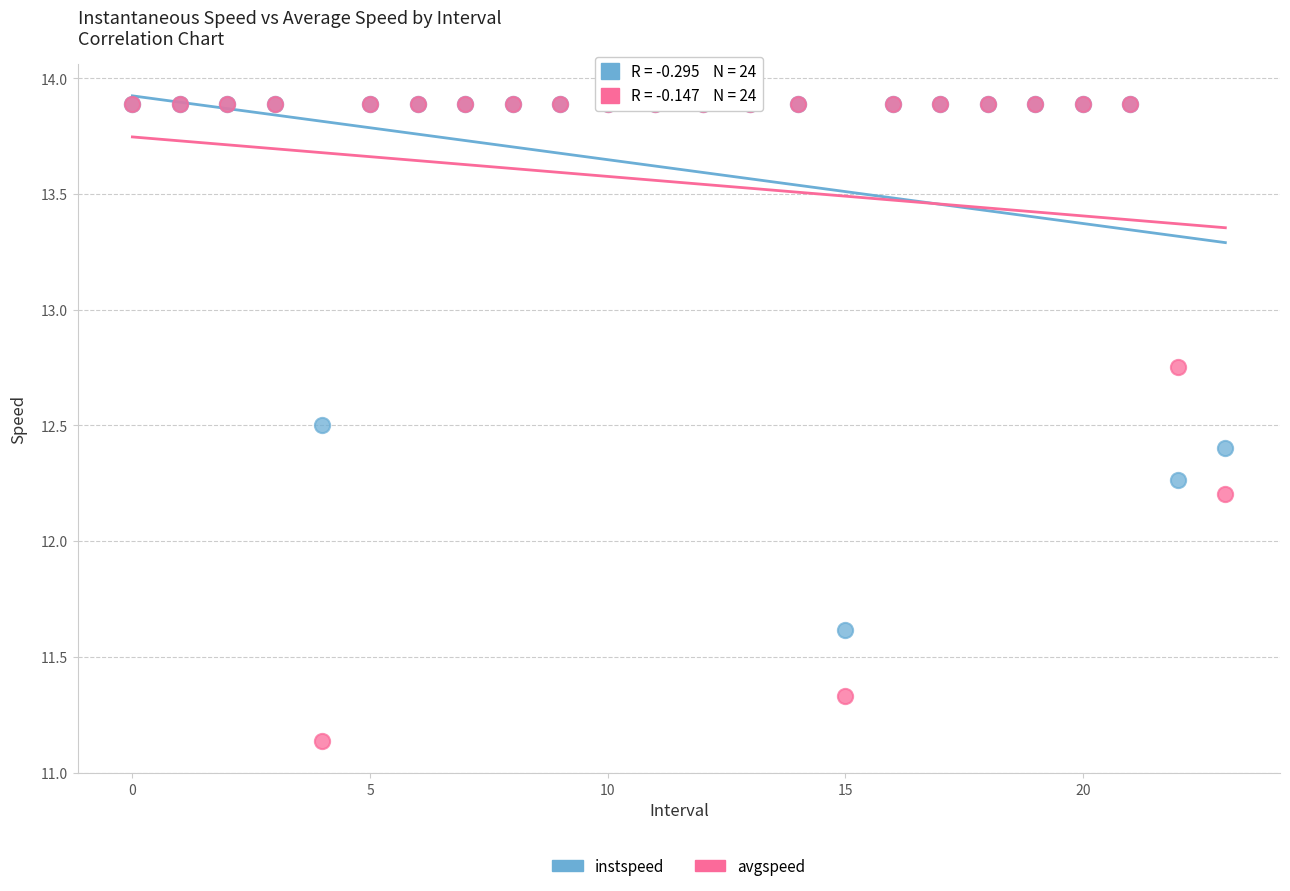

In the avgspeed series, what Y value is closest to 12?

12.2